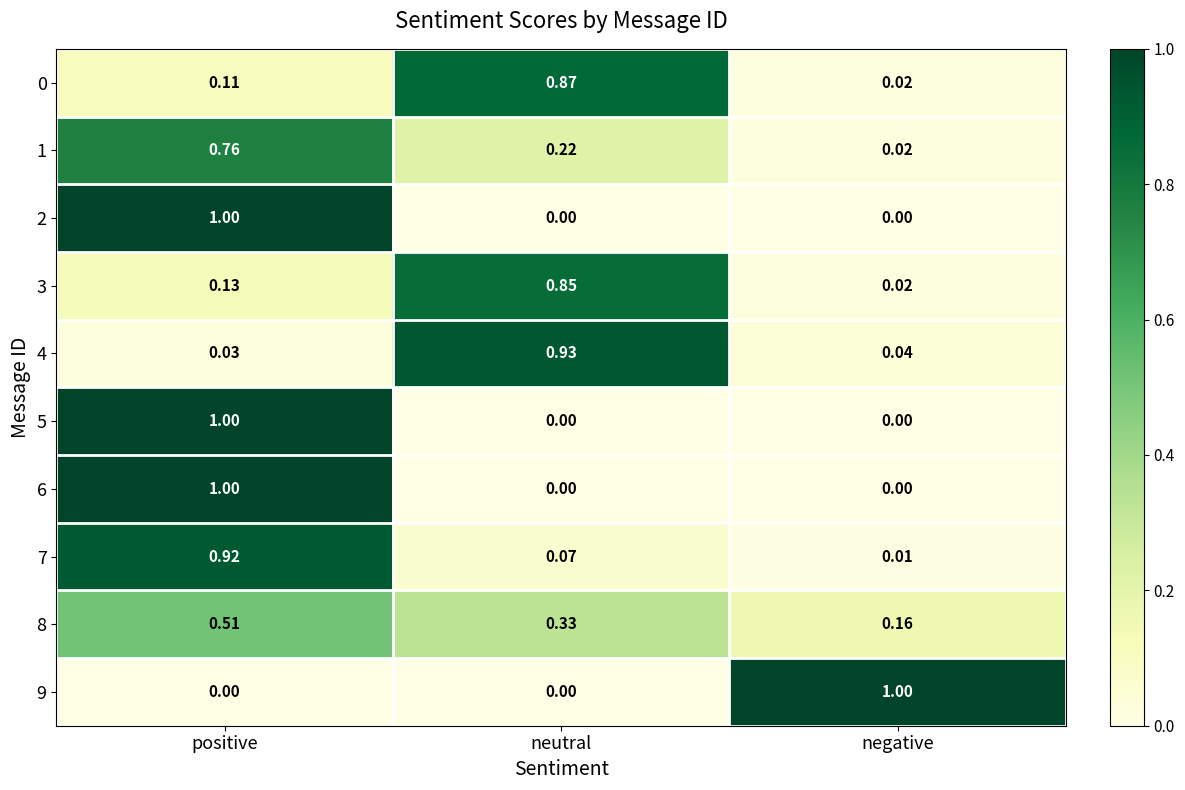

At which category is the sum across all series the highest?

positive